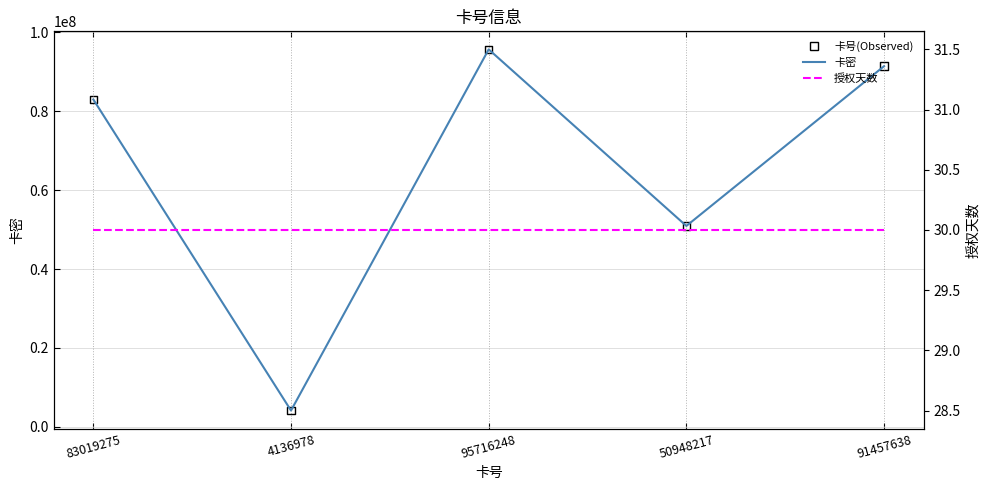

Is the value of 授权天数 at 83019275 greater than the value of 卡密 at 4136978?

No